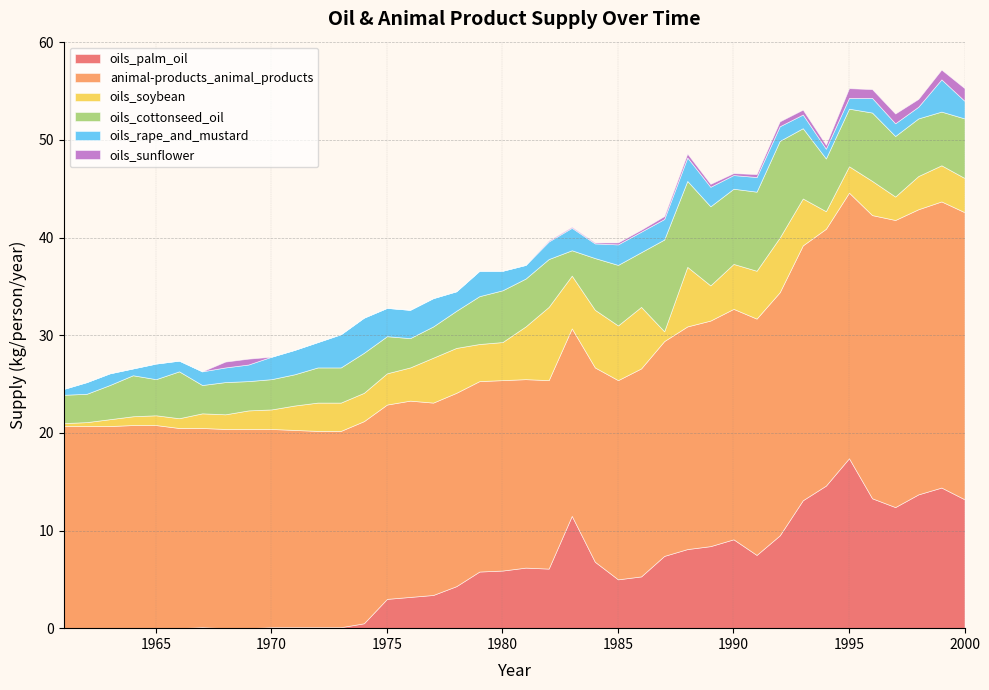

Reading right to left, transcribe all the data shown in this chart.

oils_palm_oil: 2000=13.2	1999=14.4	1998=13.7	1997=12.4	1996=13.3	1995=17.4	1994=14.6	1993=13.1	1992=9.5	1991=7.5	1990=9.1	1989=8.4	1988=8.1	1987=7.4	1986=5.3	1985=5.0	1984=6.8	1983=11.5	1982=6.1	1981=6.2	1980=5.9	1979=5.8	1978=4.3	1977=3.4	1976=3.2	1975=3.0	1974=0.5	1973=0.1	1972=0.1	1971=0.1	1970=0.1	1969=0.0	1968=0.0	1967=0.1	1966=0.0	1965=0.0	1964=0.0	1963=0.0	1962=0.0	1961=0.0
animal-products_animal_products: 2000=29.4	1999=29.3	1998=29.2	1997=29.4	1996=29.0	1995=27.2	1994=26.3	1993=26.1	1992=24.9	1991=24.2	1990=23.6	1989=23.1	1988=22.8	1987=22.0	1986=21.3	1985=20.4	1984=19.9	1983=19.2	1982=19.3	1981=19.3	1980=19.5	1979=19.5	1978=19.8	1977=19.7	1976=20.1	1975=19.9	1974=20.7	1973=20.1	1972=20.1	1971=20.2	1970=20.3	1969=20.4	1968=20.4	1967=20.4	1966=20.5	1965=20.8	1964=20.8	1963=20.7	1962=20.7	1961=20.7
oils_soybean: 2000=3.5	1999=3.7	1998=3.4	1997=2.4	1996=3.5	1995=2.7	1994=1.8	1993=4.8	1992=5.6	1991=4.9	1990=4.6	1989=3.6	1988=6.1	1987=1.0	1986=6.3	1985=5.6	1984=5.9	1983=5.4	1982=7.5	1981=5.4	1980=3.9	1979=3.8	1978=4.6	1977=4.6	1976=3.4	1975=3.2	1974=2.9	1973=2.9	1972=2.9	1971=2.5	1970=2.0	1969=1.9	1968=1.5	1967=1.5	1966=1.0	1965=1.0	1964=0.9	1963=0.7	1962=0.4	1961=0.3
oils_cottonseed_oil: 2000=6.1	1999=5.5	1998=5.9	1997=6.2	1996=7.0	1995=5.9	1994=5.4	1993=7.2	1992=9.9	1991=8.1	1990=7.7	1989=8.1	1988=8.8	1987=9.4	1986=5.6	1985=6.2	1984=5.3	1983=2.6	1982=4.9	1981=4.9	1980=5.3	1979=4.9	1978=3.8	1977=3.2	1976=3.0	1975=3.8	1974=4.1	1973=3.6	1972=3.6	1971=3.2	1970=3.1	1969=3.0	1968=3.3	1967=2.9	1966=4.8	1965=3.7	1964=4.2	1963=3.5	1962=2.9	1961=2.9
oils_rape_and_mustard: 2000=1.8	1999=3.3	1998=1.2	1997=1.3	1996=1.5	1995=1.1	1994=1.0	1993=1.4	1992=1.5	1991=1.5	1990=1.4	1989=2.0	1988=2.4	1987=2.1	1986=2.1	1985=2.1	1984=1.5	1983=2.3	1982=1.8	1981=1.4	1980=2.0	1979=2.6	1978=2.0	1977=2.9	1976=2.9	1975=2.9	1974=3.6	1973=3.4	1972=2.6	1971=2.5	1970=2.3	1969=1.7	1968=1.5	1967=1.4	1966=1.1	1965=1.6	1964=0.7	1963=1.2	1962=1.2	1961=0.6
oils_sunflower: 2000=1.3	1999=1.0	1998=0.8	1997=1.0	1996=0.9	1995=1.0	1994=0.4	1993=0.5	1992=0.5	1991=0.3	1990=0.2	1989=0.3	1988=0.4	1987=0.3	1986=0.2	1985=0.2	1984=0.1	1983=0.1	1982=0.1	1981=0.0	1980=0.0	1979=0.0	1978=0.0	1977=0.0	1976=0.0	1975=0.0	1974=0.0	1973=0.0	1972=0.0	1971=0.0	1970=0.0	1969=0.6	1968=0.6	1967=0.0	1966=0.0	1965=0.0	1964=0.0	1963=0.0	1962=0.0	1961=0.0